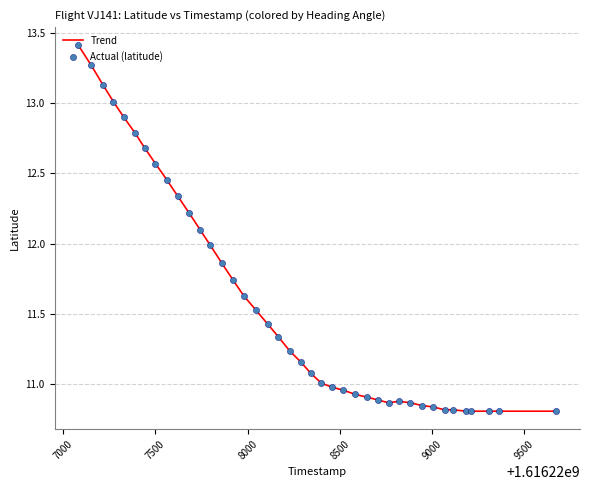

What is the difference between the maximum and minimum values?

2.6